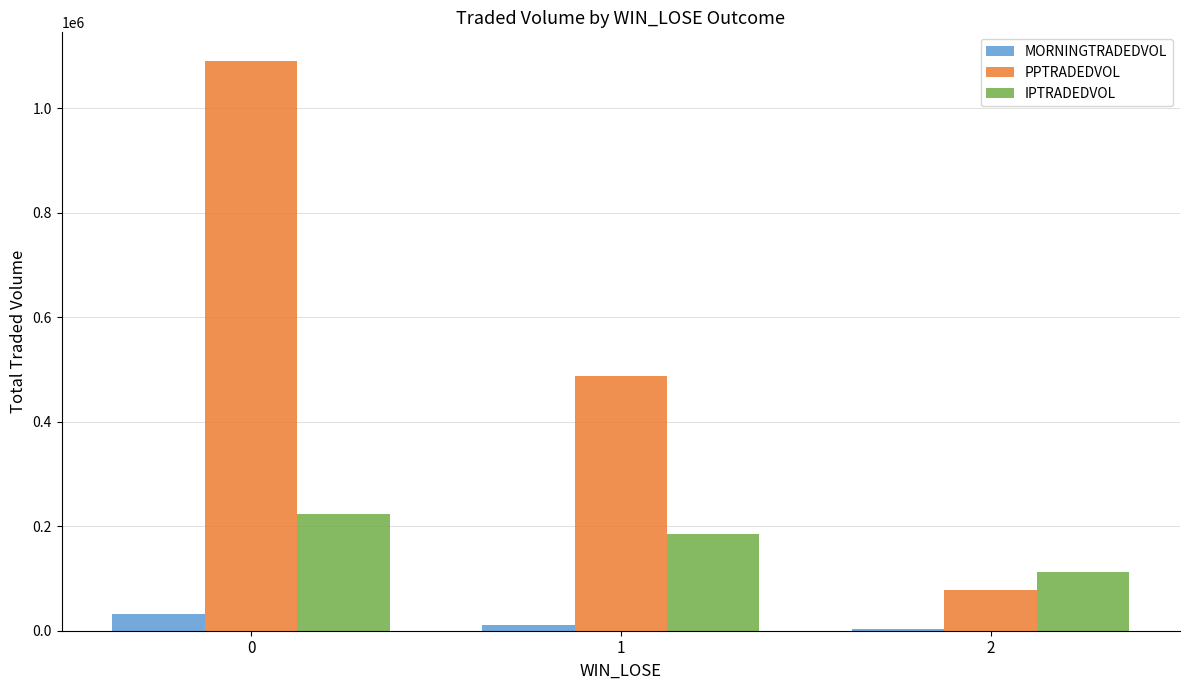

What is the difference between the maximum and minimum values in the MORNINGTRADEDVOL series?

29058.9